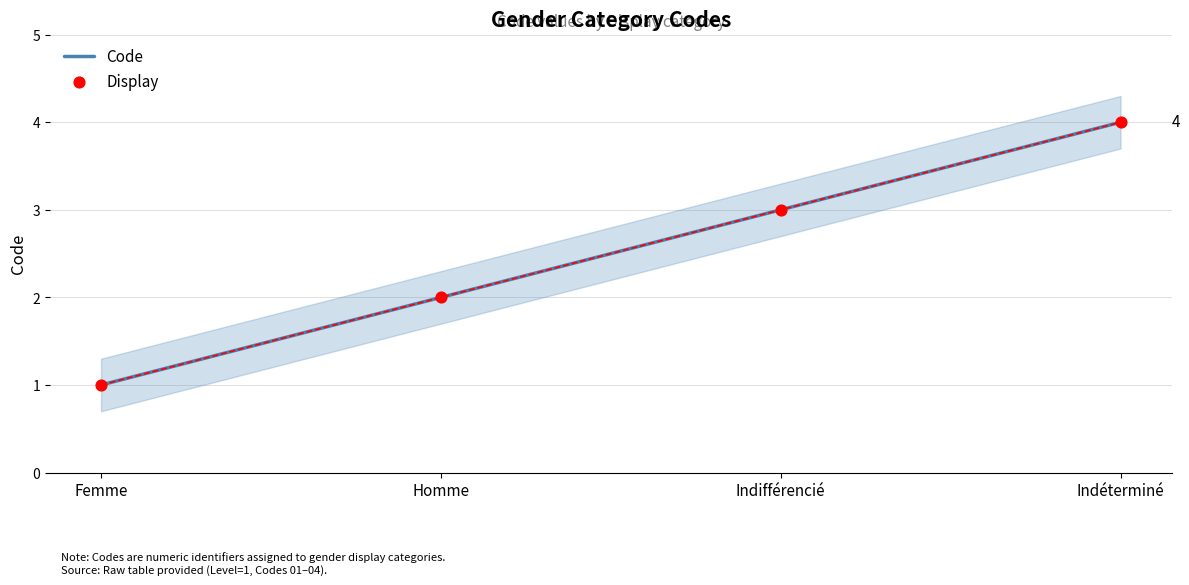

What are all the series names shown in the legend?

Code, Display